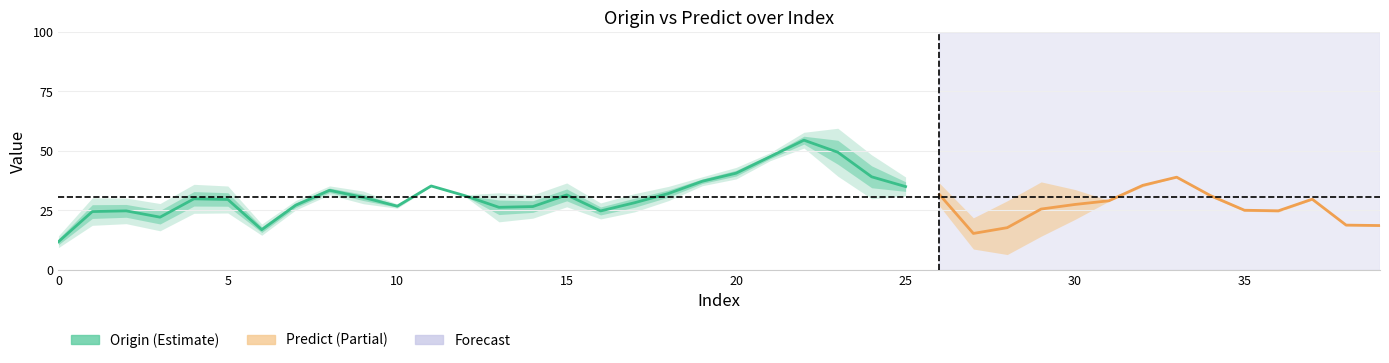

Does the chart have visible grid lines?

Yes